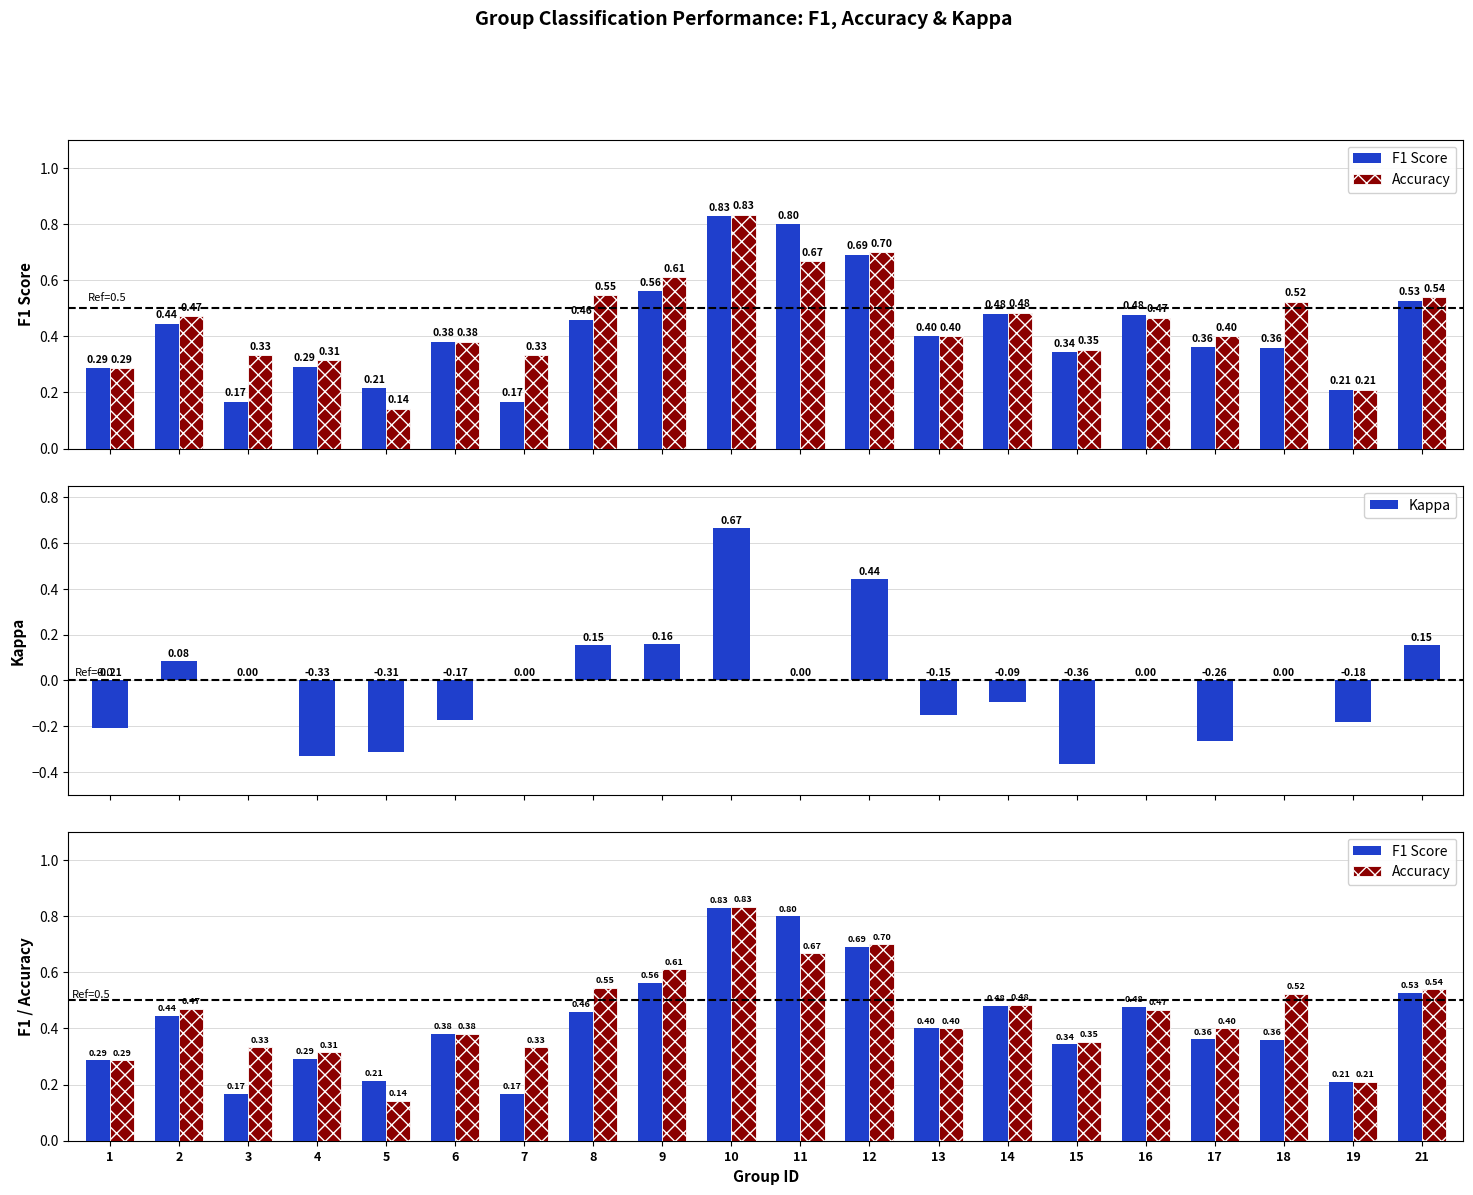

What is the sum of the F1 Score values at 2 and 12?

1.1